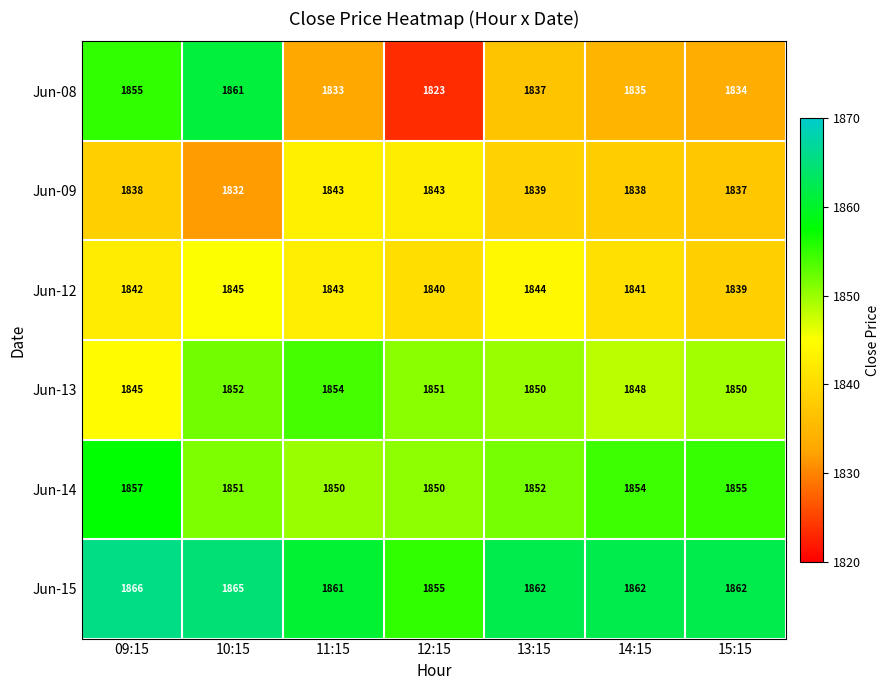

What is the sum of all Jun-12 values?

12894